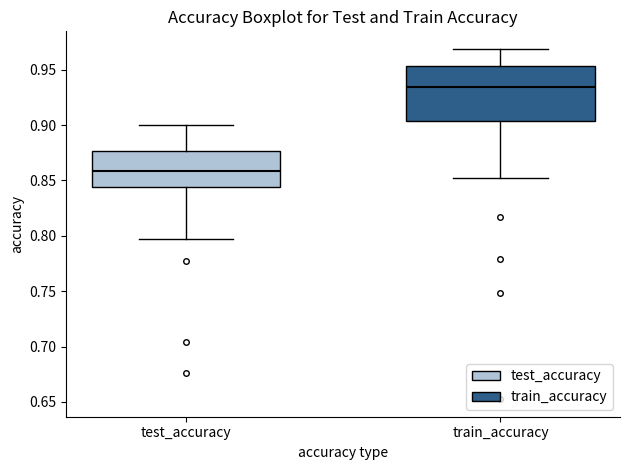

Where does the median line of the box for train_accuracy sit on the y-axis? The values are not printed on the chart, so give them approximately, as read against the axis.

0.935